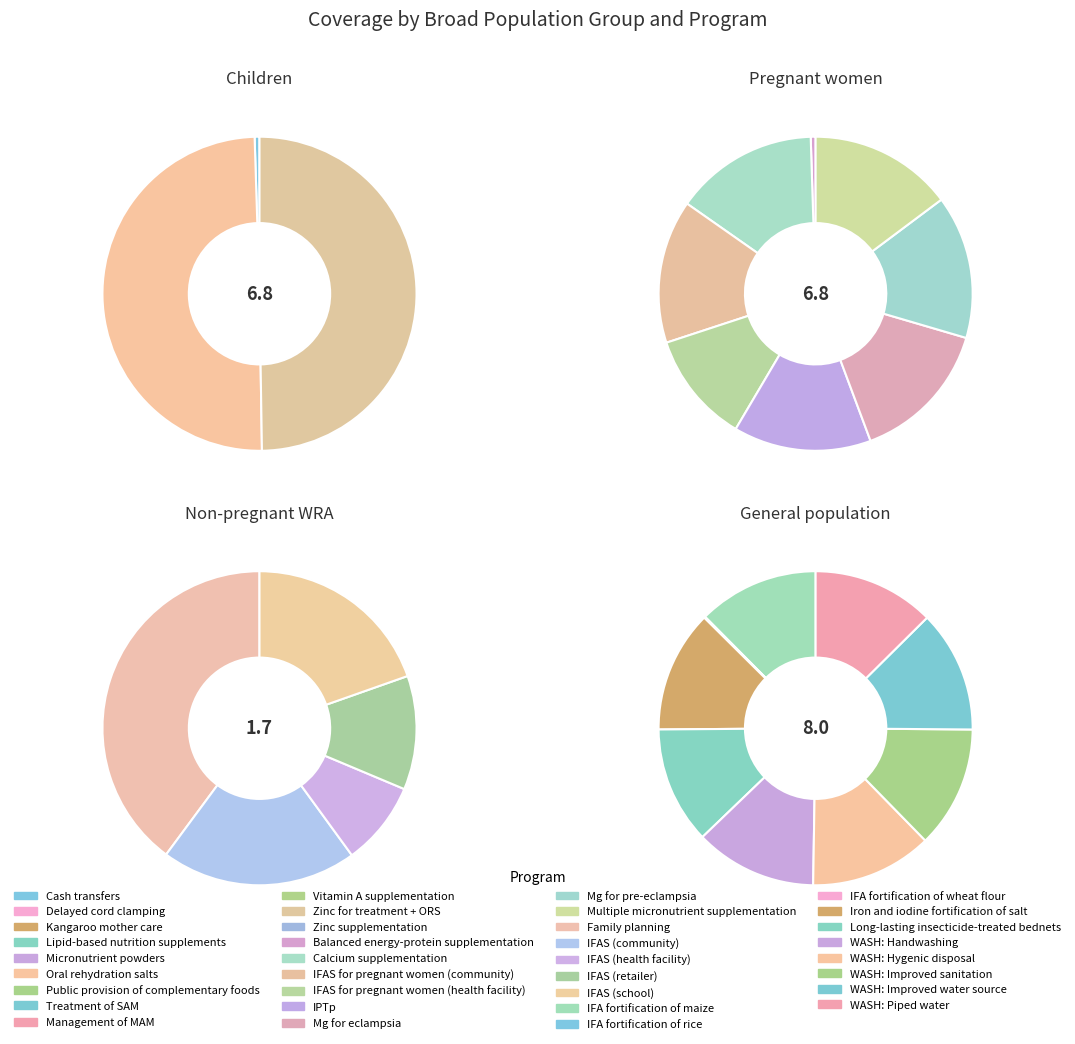

Is it true that Treatment of SAM is 0% of the pie?

True